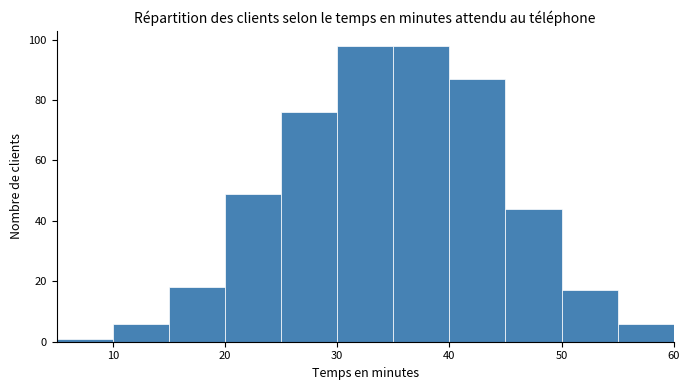

Reading left to right, list every bar in this chart as the range it spans on the x-axis followed by its height. The values are not printed on the chart, so give them approximately, as read against the axis.

5 to 10: under 2
10 to 15: 6
15 to 20: 18
20 to 25: 50
25 to 30: 76
30 to 35: 98
35 to 40: 98
40 to 45: 88
45 to 50: 44
50 to 55: 18
55 to 60: 6